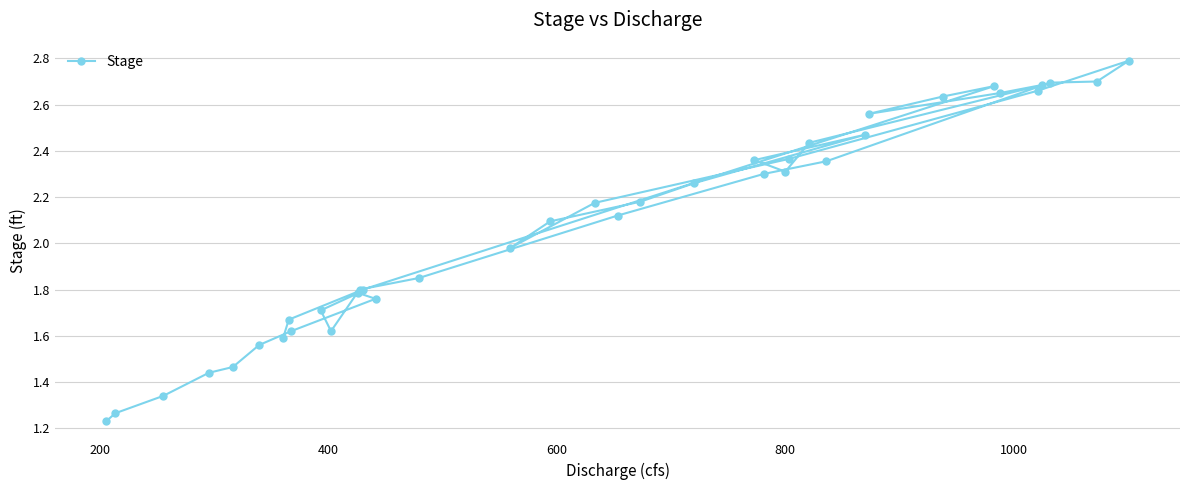

What is the greatest value displayed?

2.8